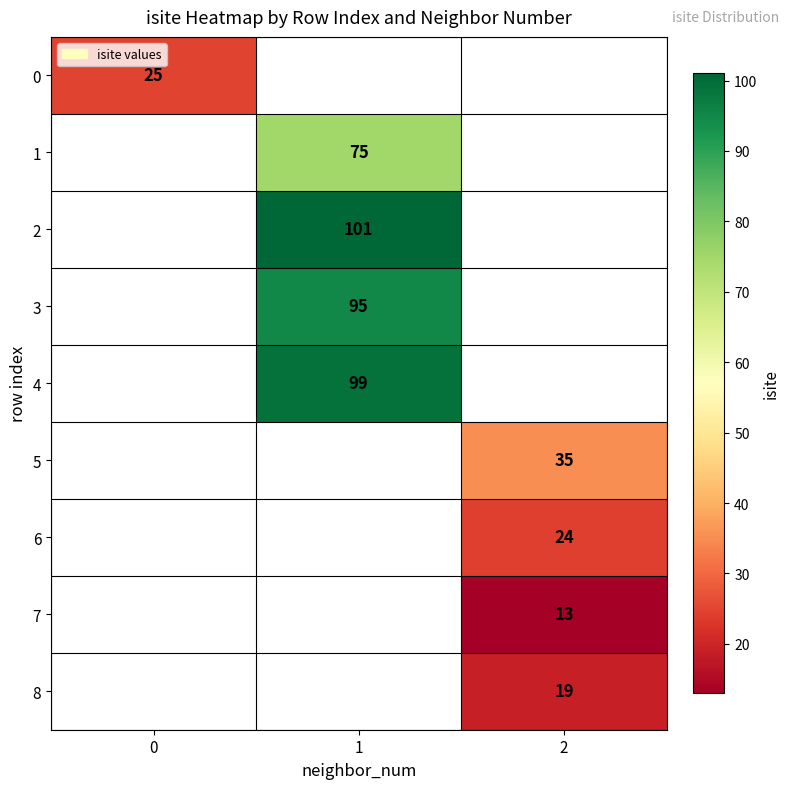

What is the greatest value displayed?

101.0